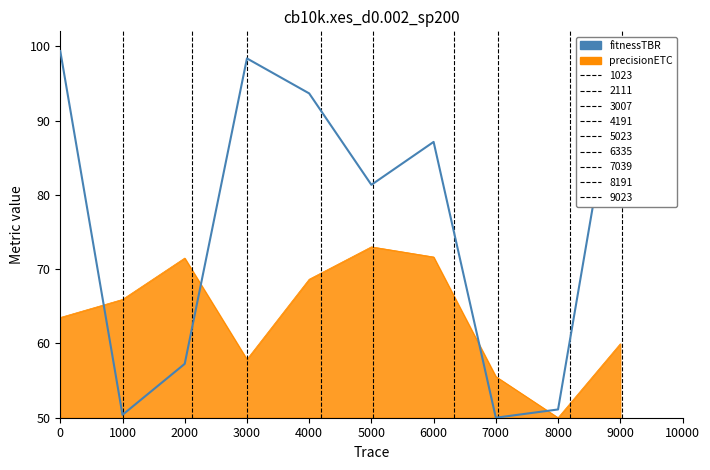

Reading left to right, what are all the values shown in this chart?

0=99.3	1000=50.4	2000=57.3	3000=98.4	4000=93.6	5000=81.3	6000=87.1	7000=50.0	8000=51.1	9000=100.0